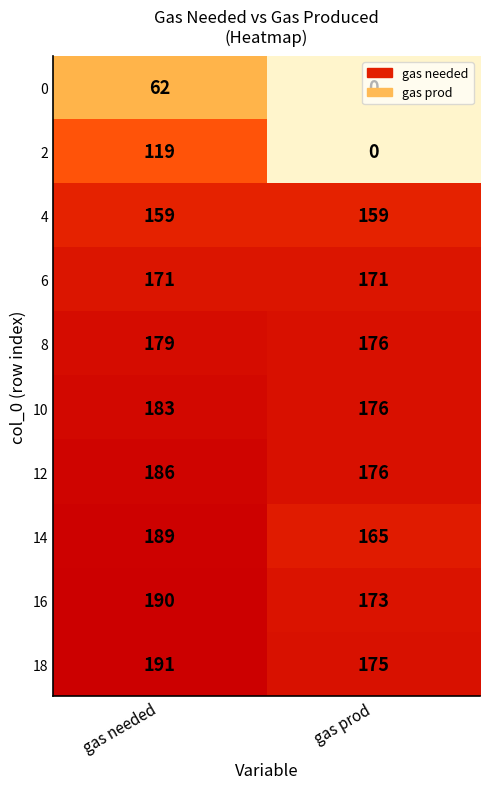

Which series has the largest total across all categories?

18